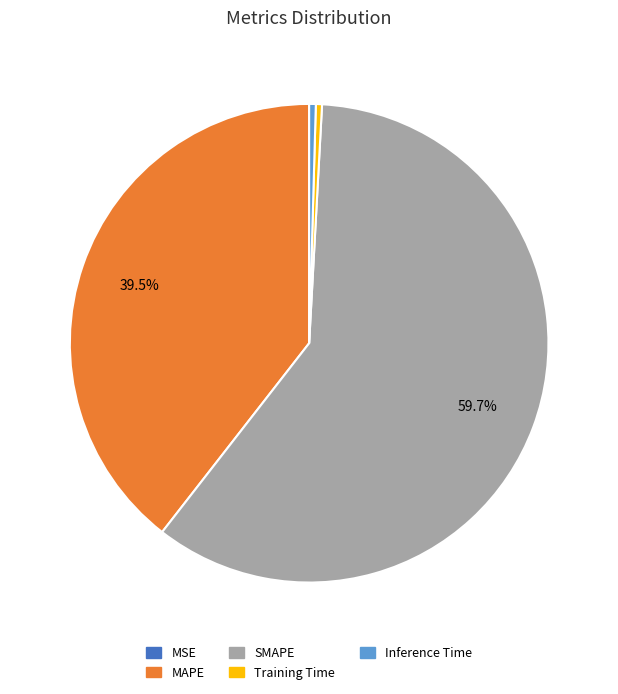

Does Training Time represent more than half of the total?

No